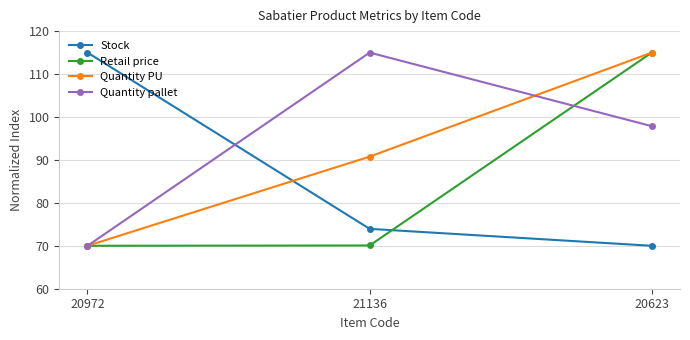

What is the spread (max minus min) of values at 21136?

44.9